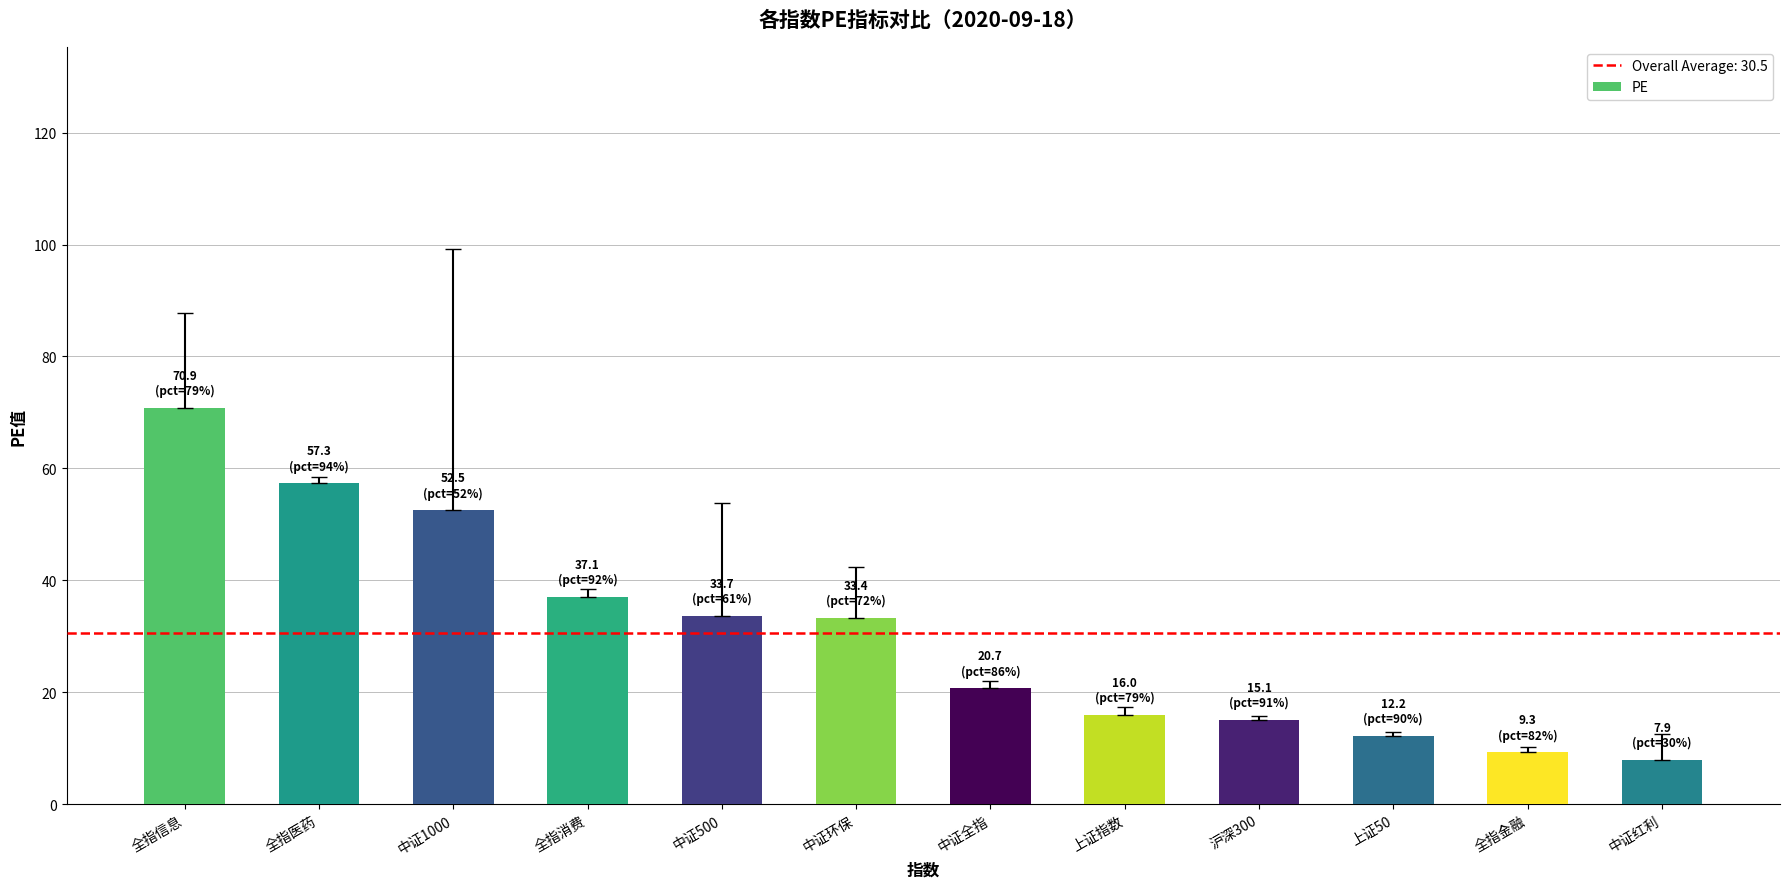

What is the value of the 1st bar from the left?

70.9